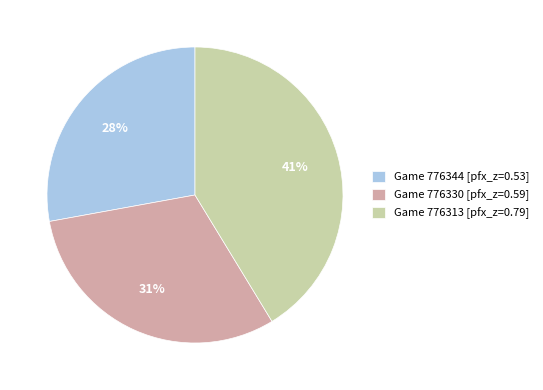

To the nearest percent, what is the average slice percentage?

33%